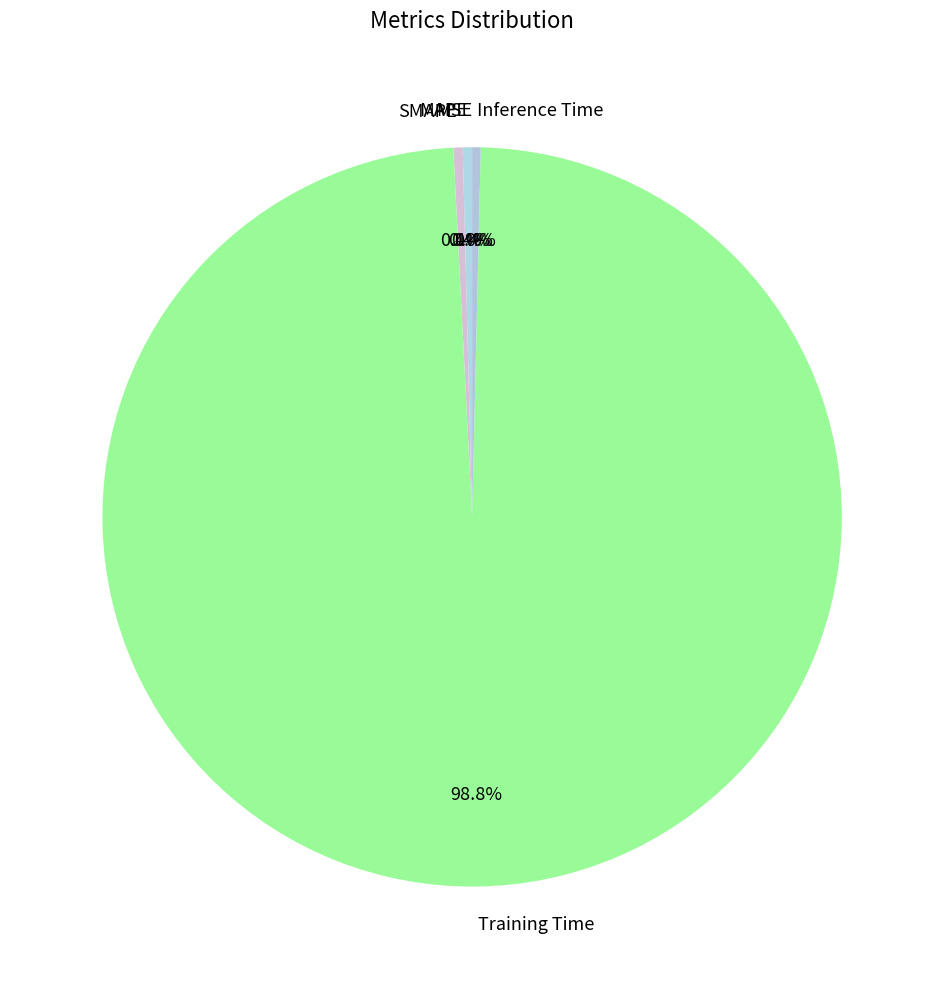

Is Training Time the majority of the pie?

Yes